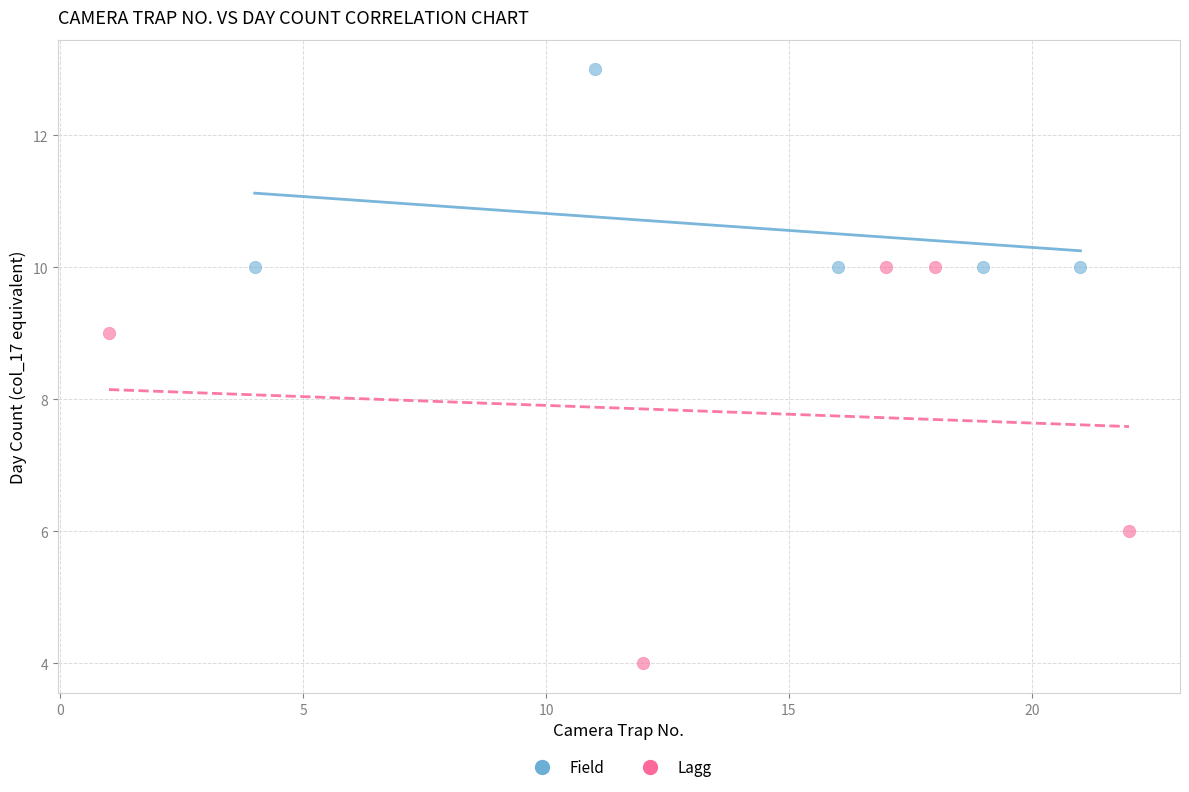

Which series reaches the minimum Y coordinate?

Lagg